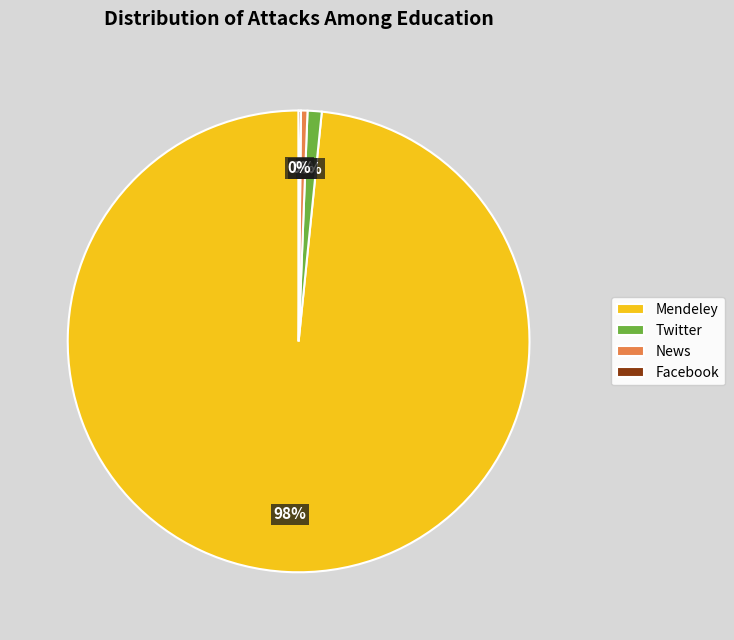

What percentage is the Twitter slice, to the nearest percent?

1%